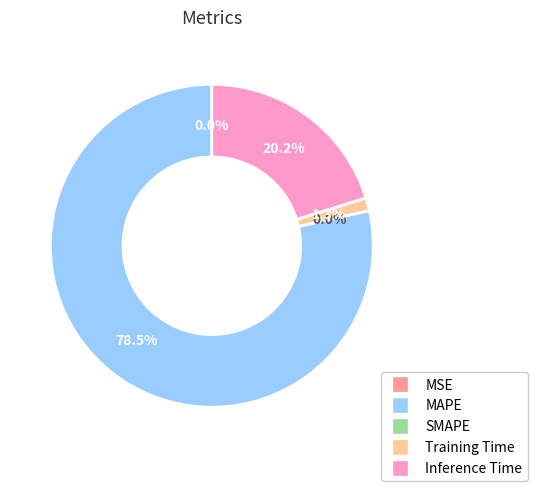

Between MAPE and MSE, which is larger?

MAPE